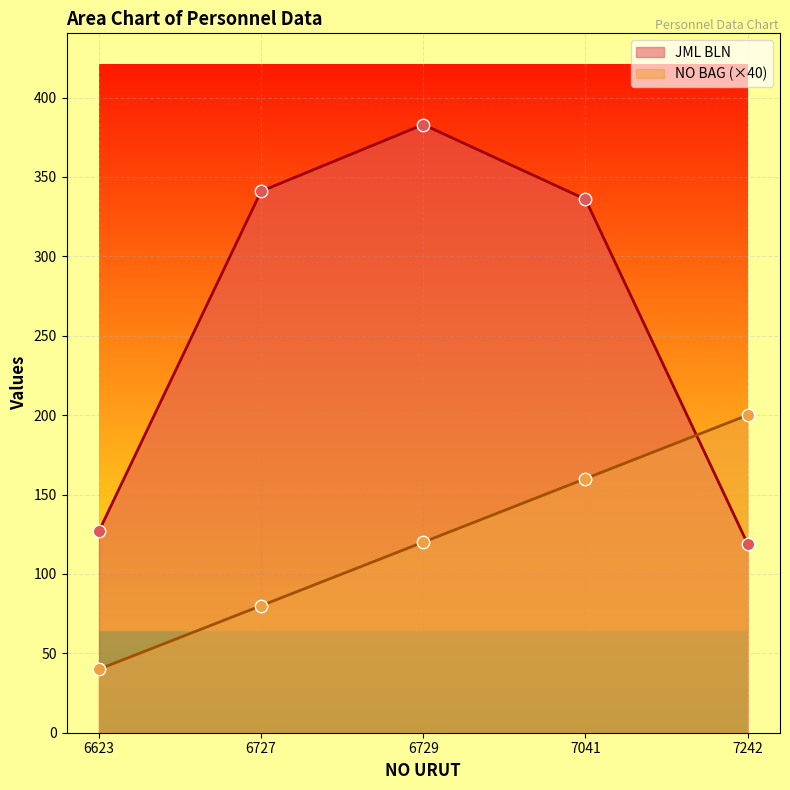

Which series has the largest Y range (max minus min)?

JML BLN